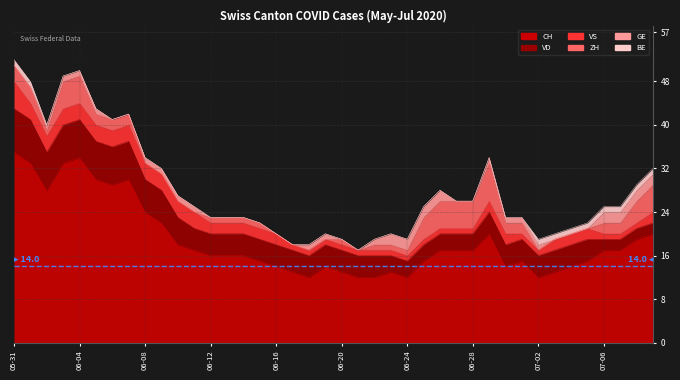

Which series changed the most between 2020-06-08 and 2020-06-26?

CH